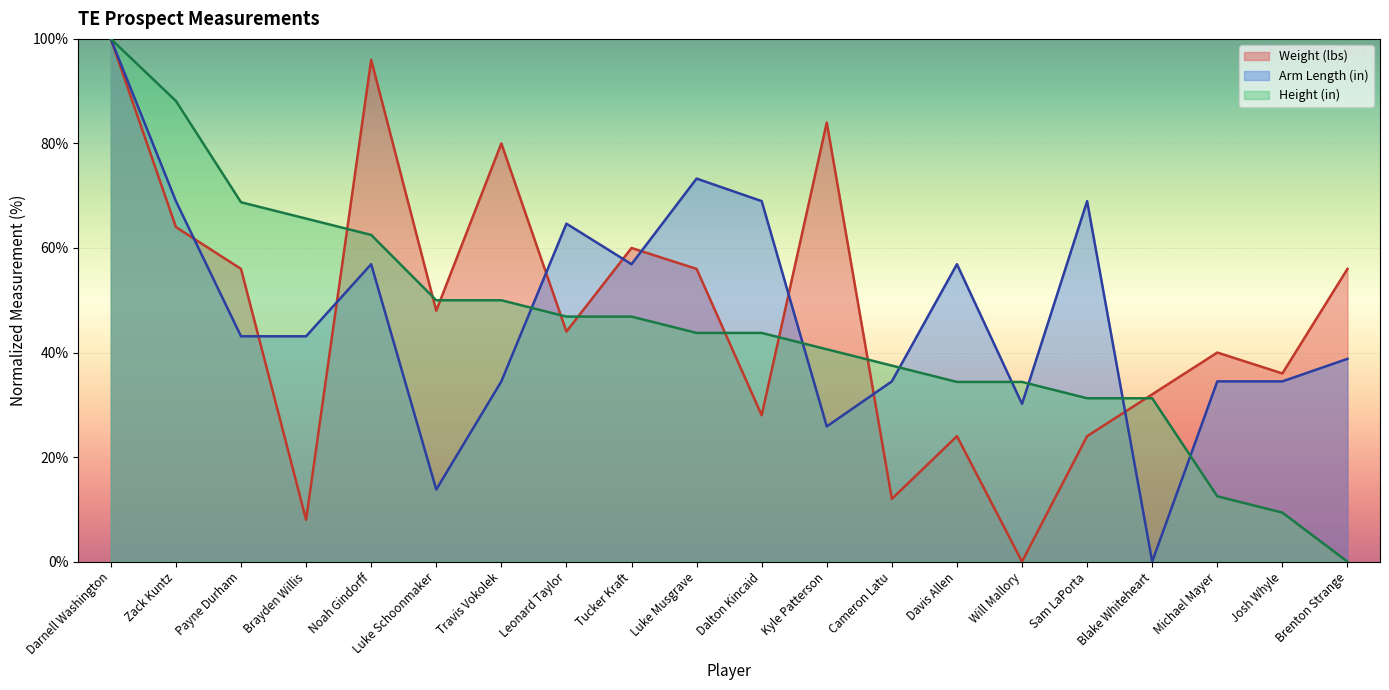

Which category has the lowest value in the Height (in) series?

Brenton Strange